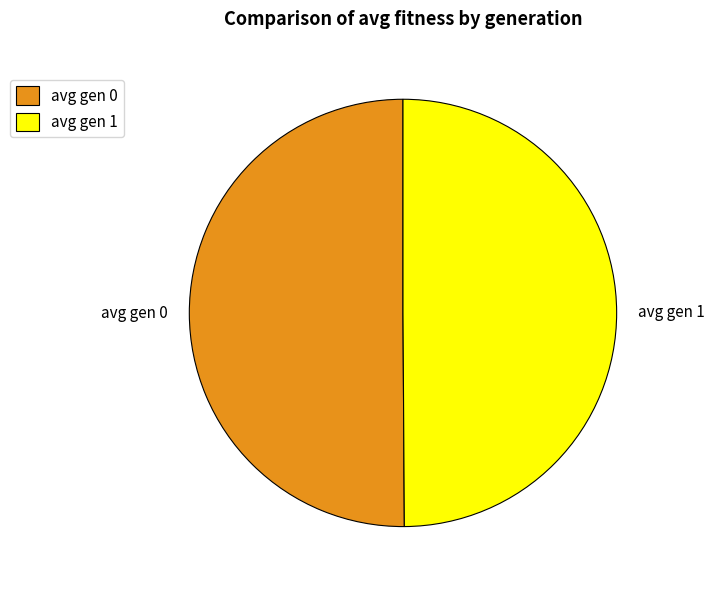

Is the sum of avg gen 0 and avg gen 1 greater than half?

Yes